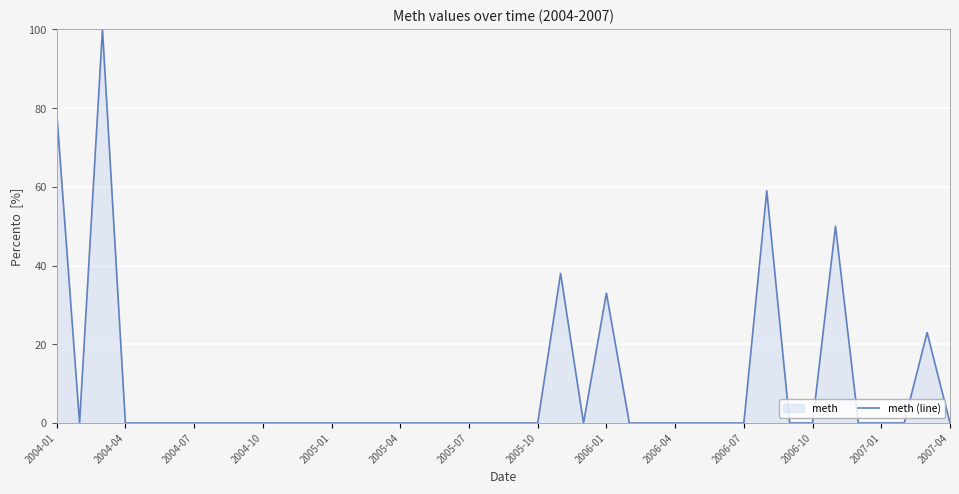

What is the maximum value shown in the chart?

100